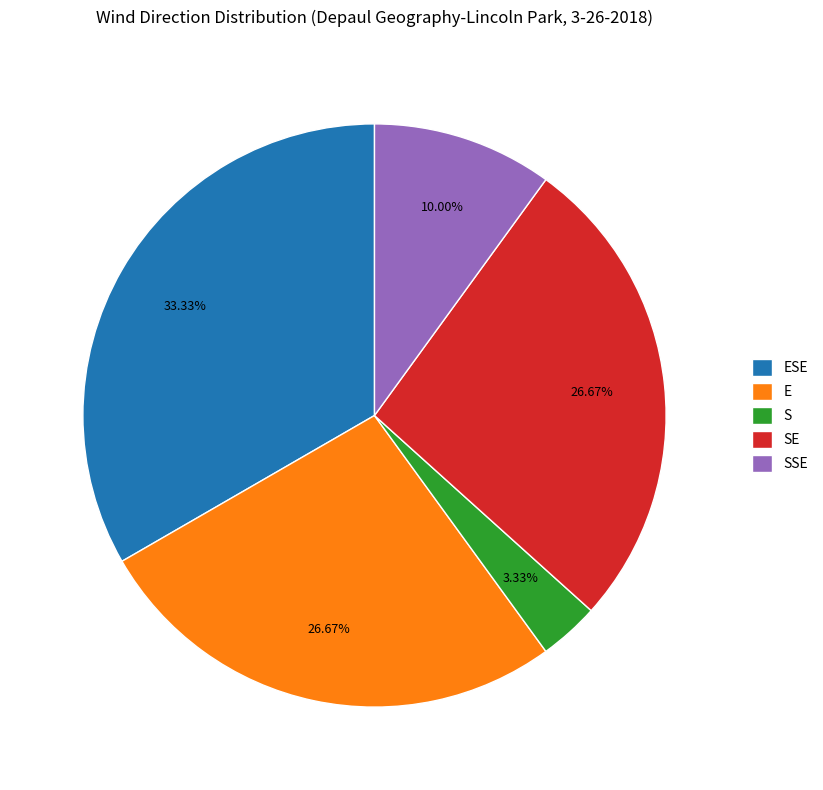

Is SSE the majority of the pie?

No